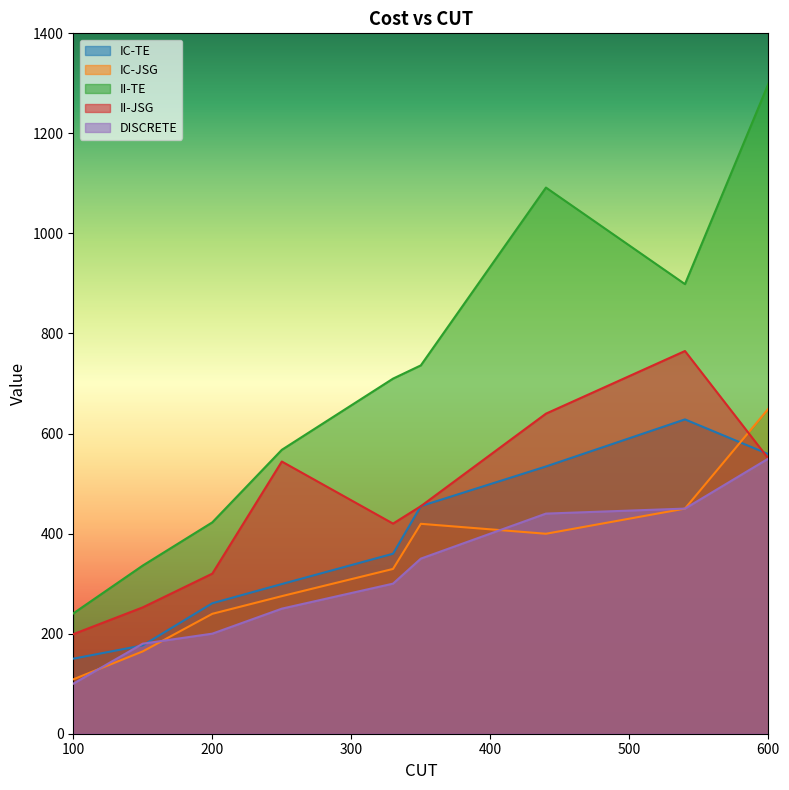

True or false: DISCRETE has more than 0 points higher than both neighbors.

False